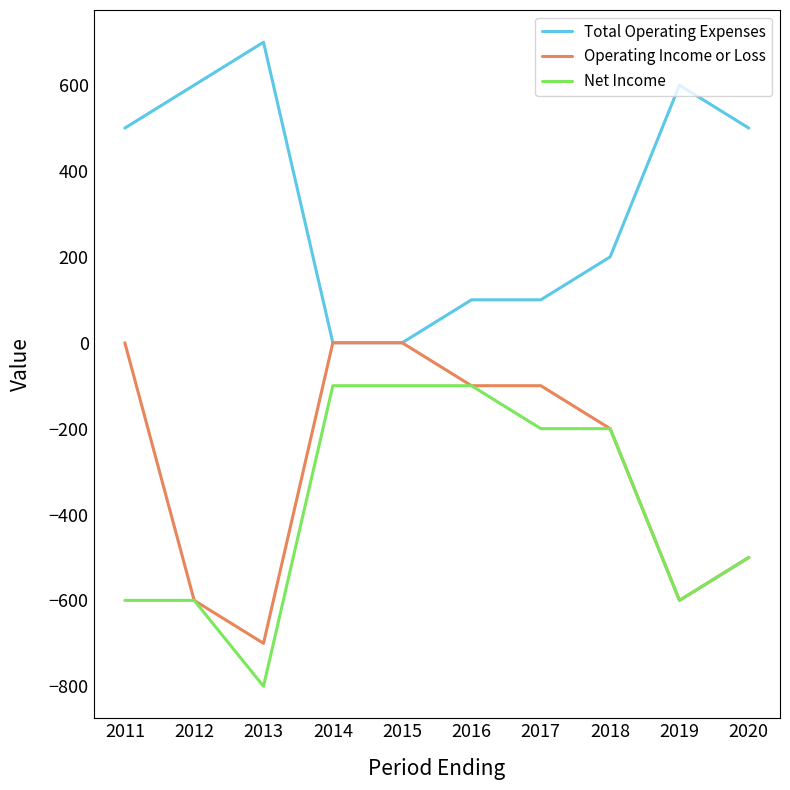

Does the chart display data point markers on the line(s)?

No